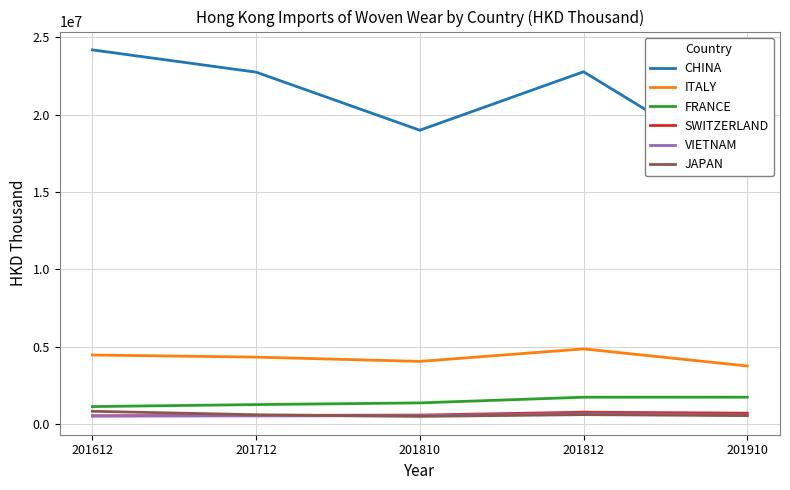

True or false: CHINA and ITALY intersect in this chart.

False